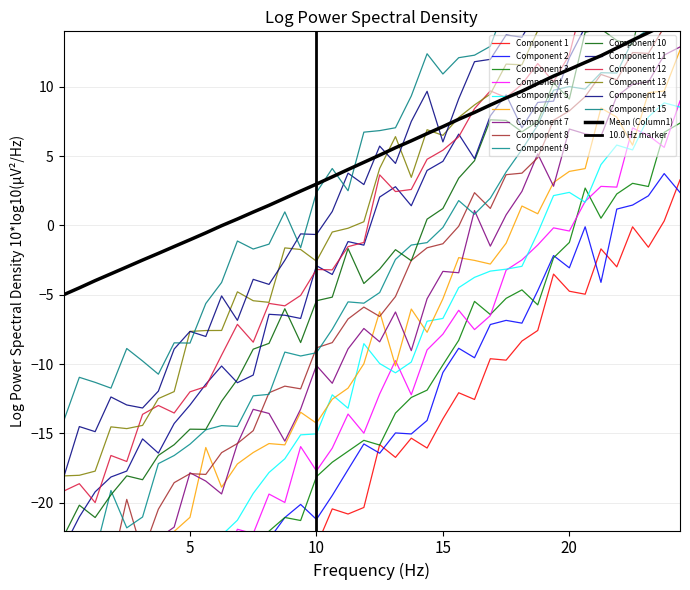

What is the label of the 33rd point from the right?

7